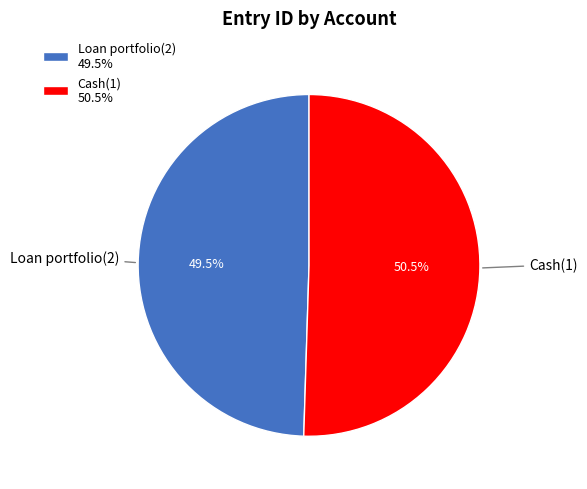

How many segments does this pie chart have?

2